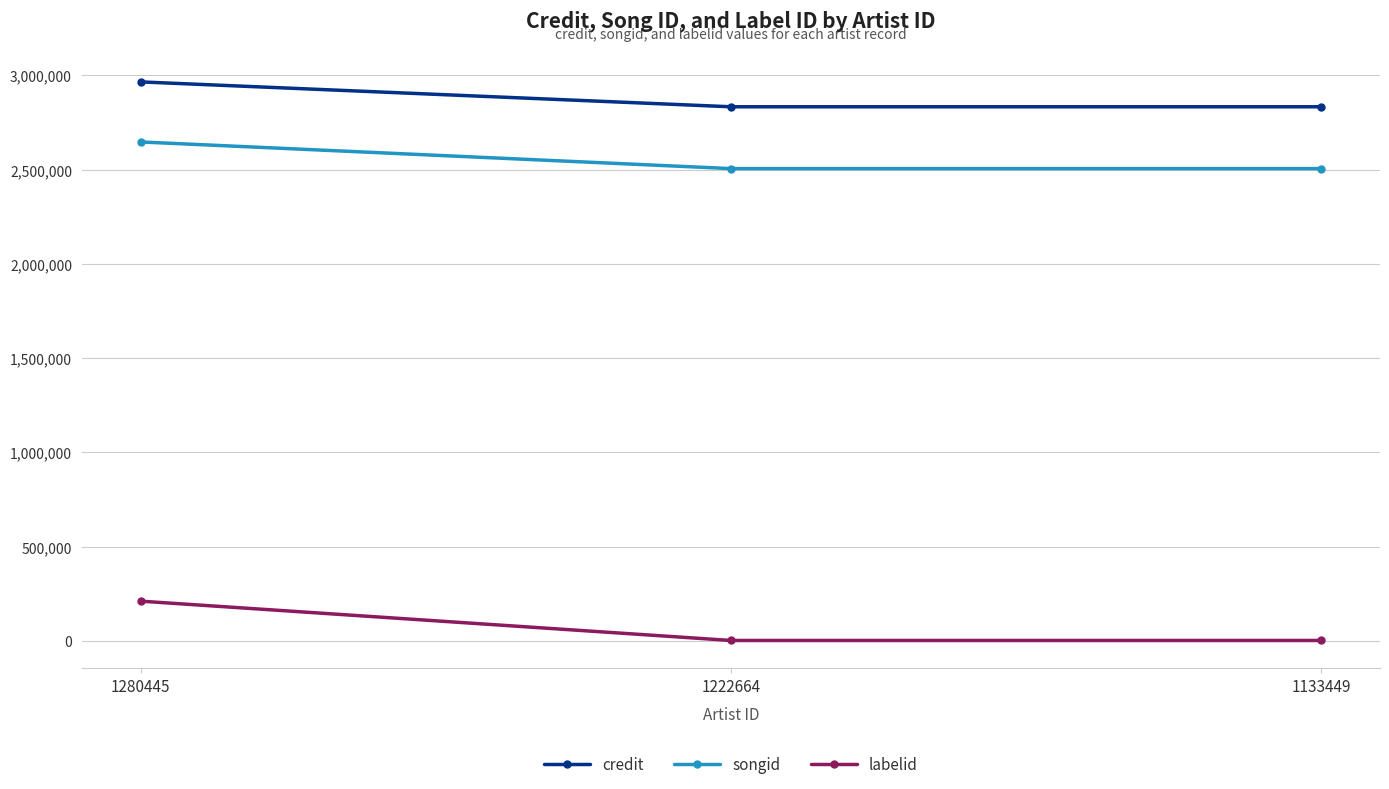

Is the value of credit at 1222664 greater than the value of songid at 1280445?

Yes